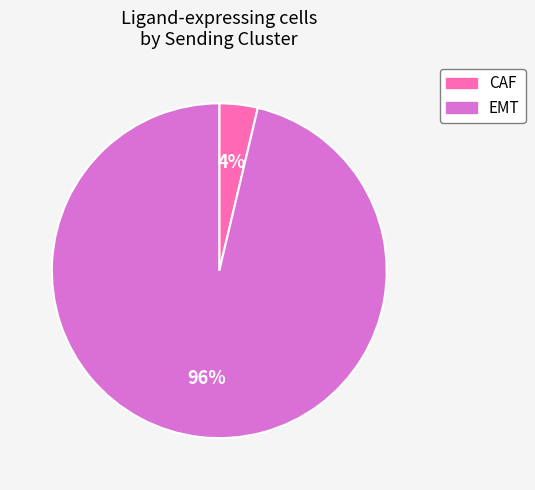

Rank the categories by value from lowest to highest.

CAF, EMT